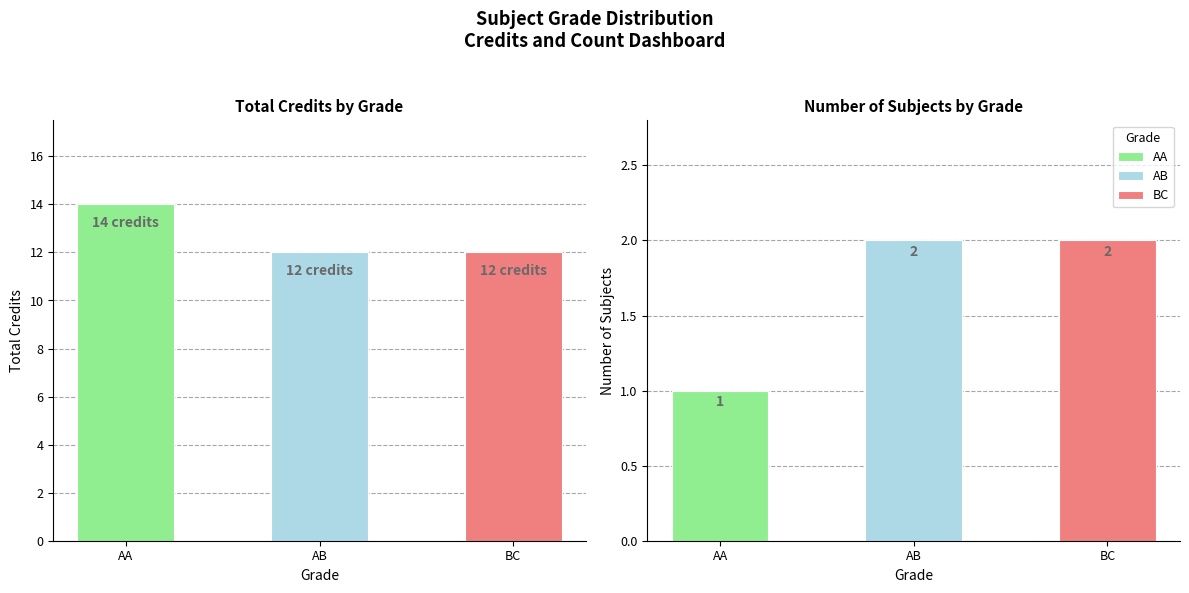

Does the chart contain any negative values?

No